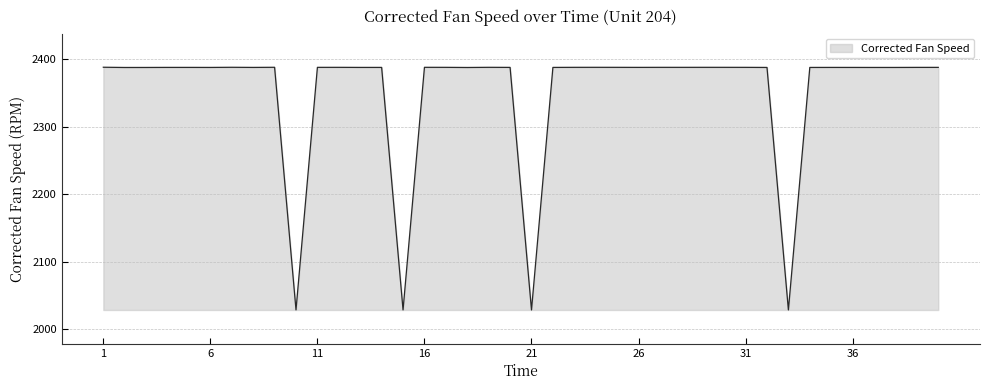

What is the difference between the maximum and minimum values?

360.0